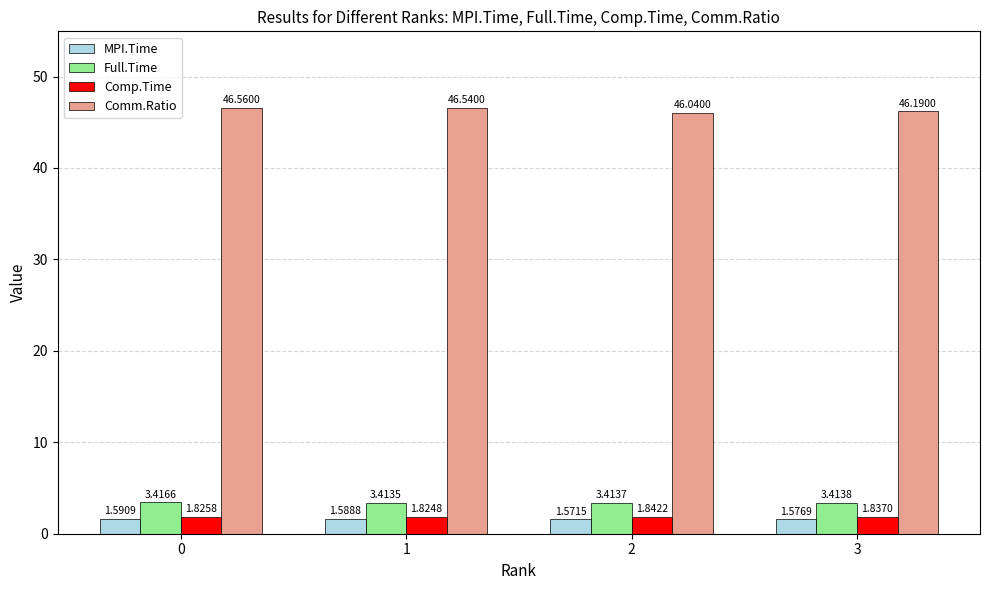

What are all the series names shown in the legend?

MPI.Time, Full.Time, Comp.Time, Comm.Ratio